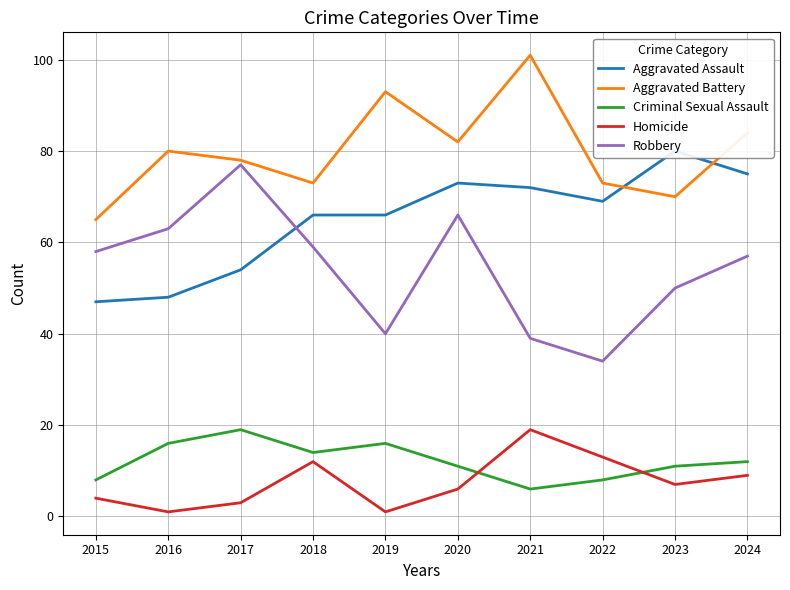

Is the value of Aggravated Battery at 2022 greater than the value of Criminal Sexual Assault at 2015?

Yes